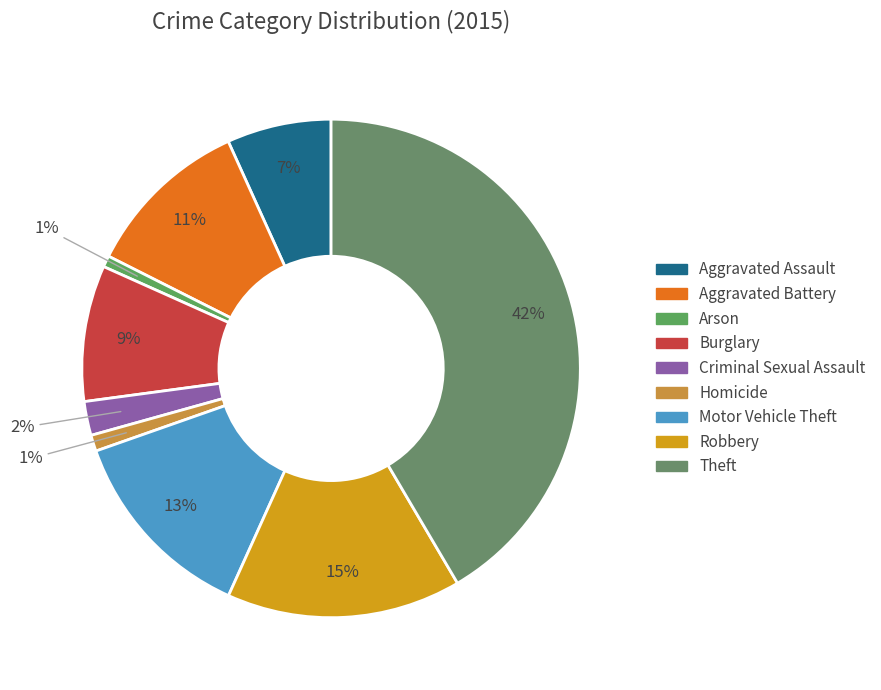

Which category has the biggest portion of the pie?

Theft